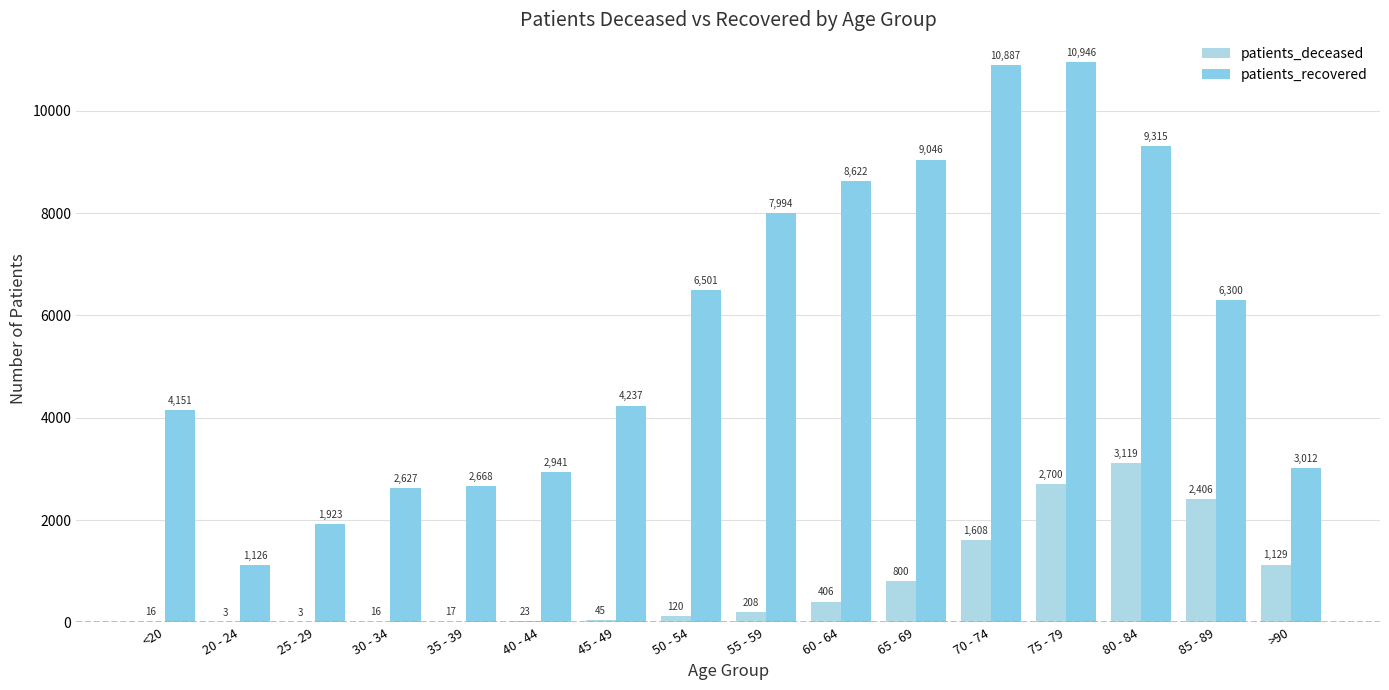

At which label does patients_deceased reach its minimum?

20 - 24